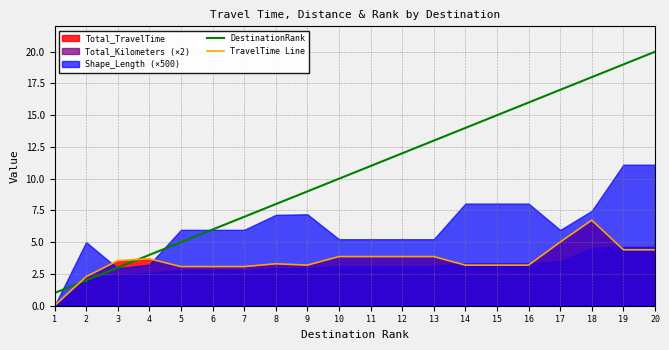

True or false: TravelTime Line and DestinationRank intersect in this chart.

True